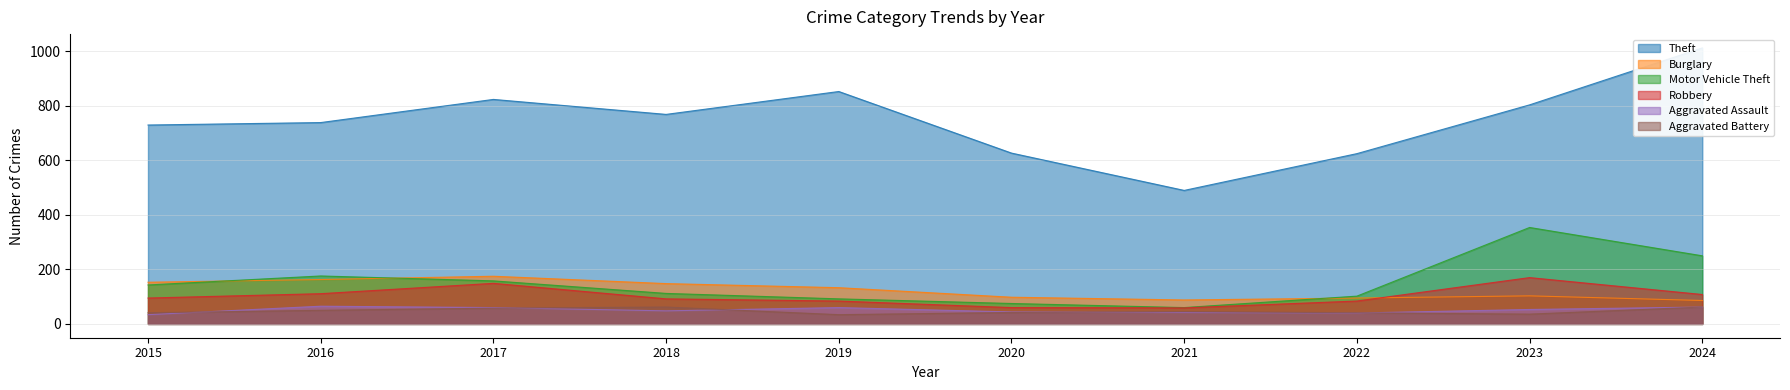

Is the value of Aggravated Assault at 2023 greater than the value of Robbery at 2018?

No